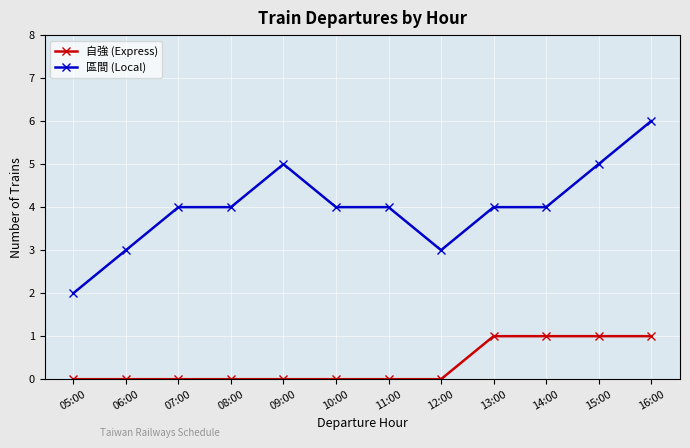

What is the label of the 12th point from the left?

16:00